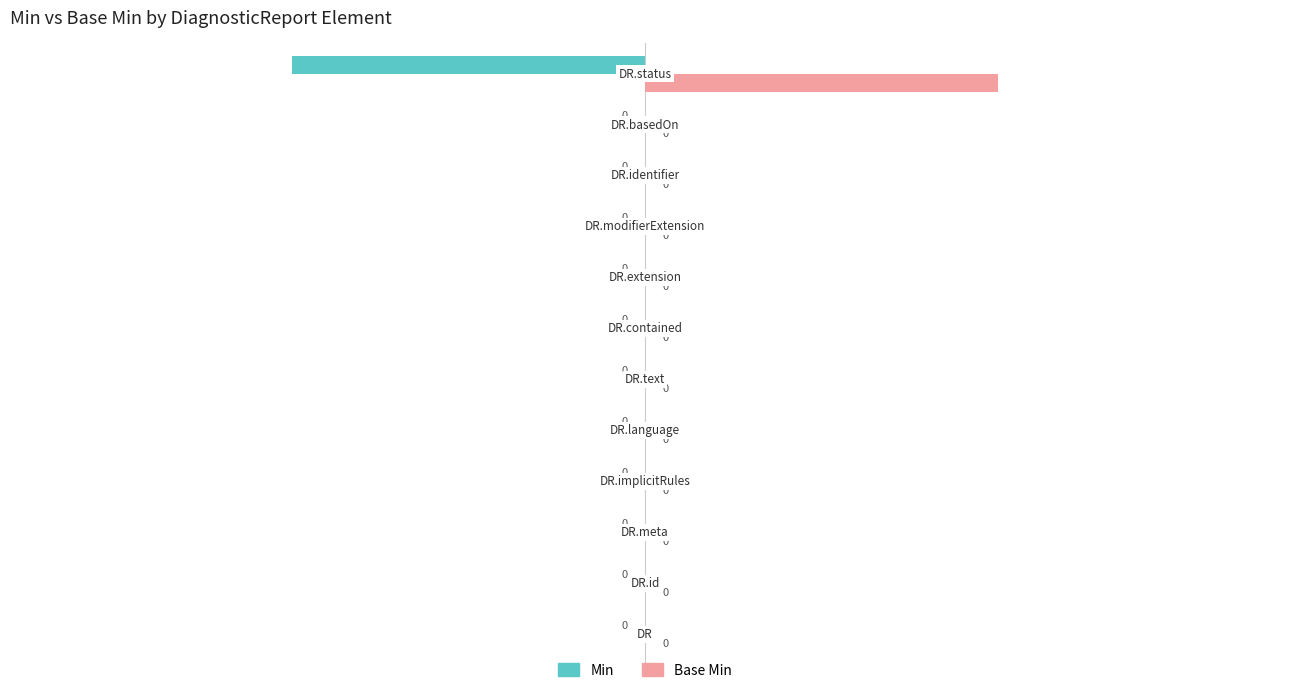

How many Base Min values are between 0 and 1?

12